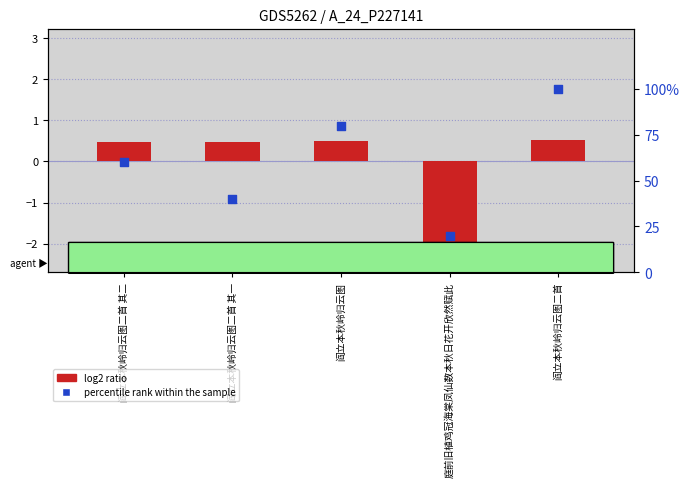

Which series has the largest total across all categories?

percentile rank within the sample